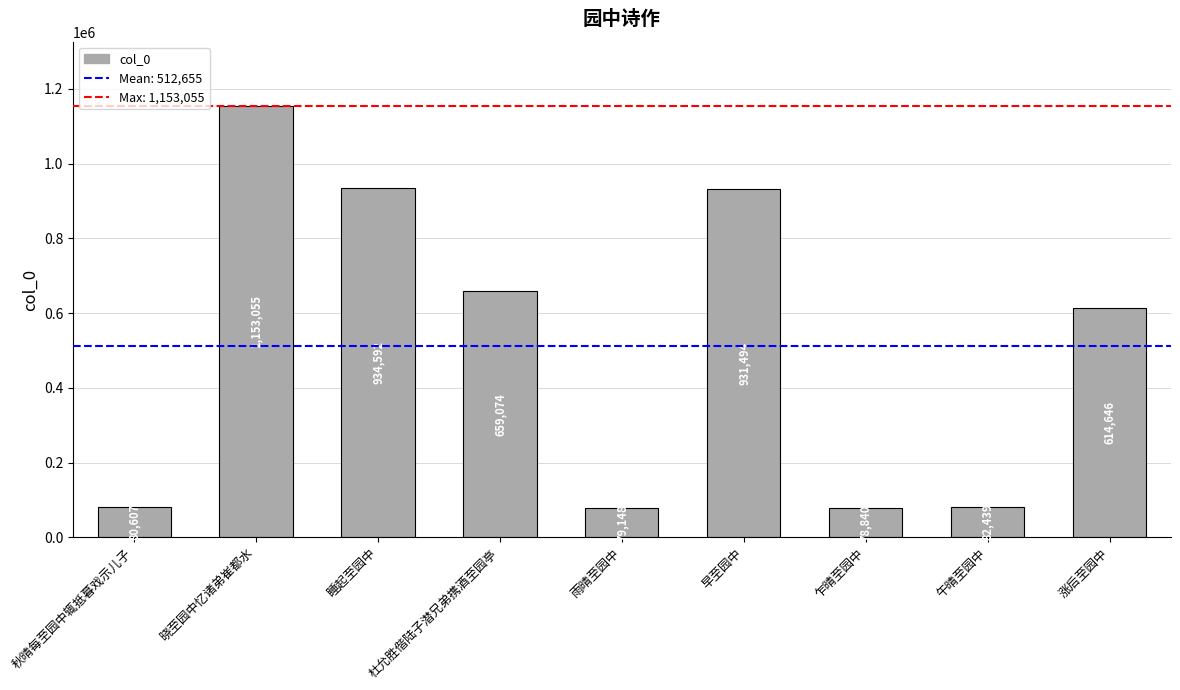

Are the bars horizontal?

No